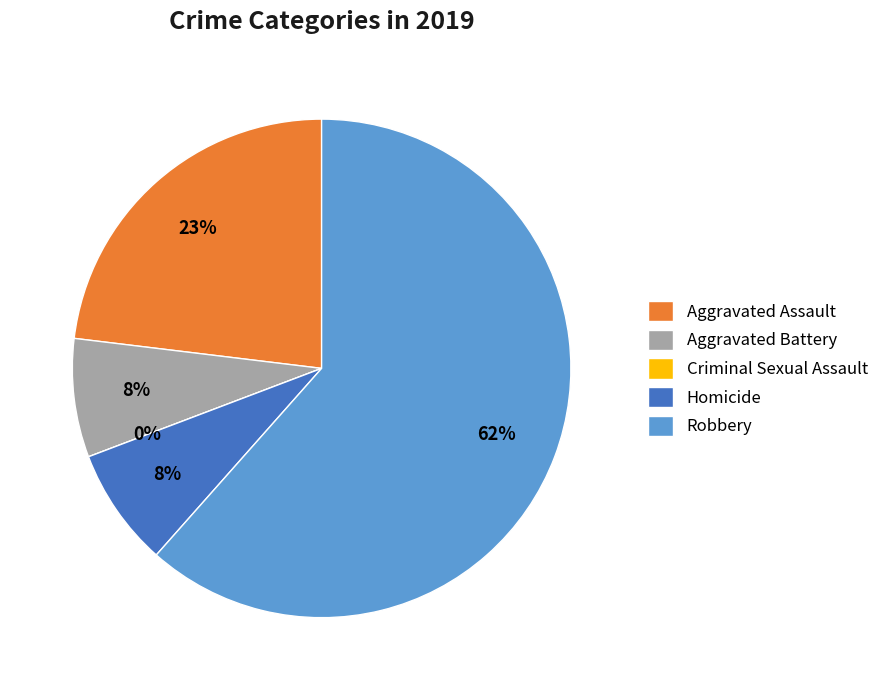

What is the smallest slice in the pie chart?

Criminal Sexual Assault